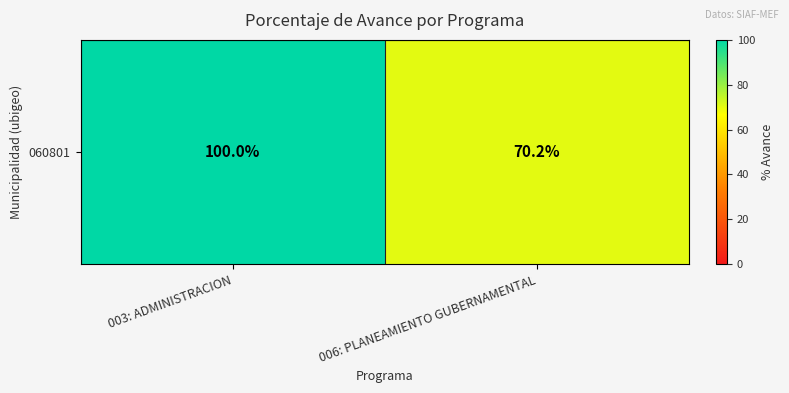

What is the average value?

85.1